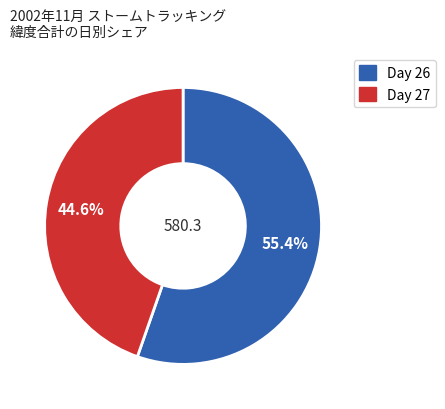

Is there any slice that represents more than half of the pie?

Yes